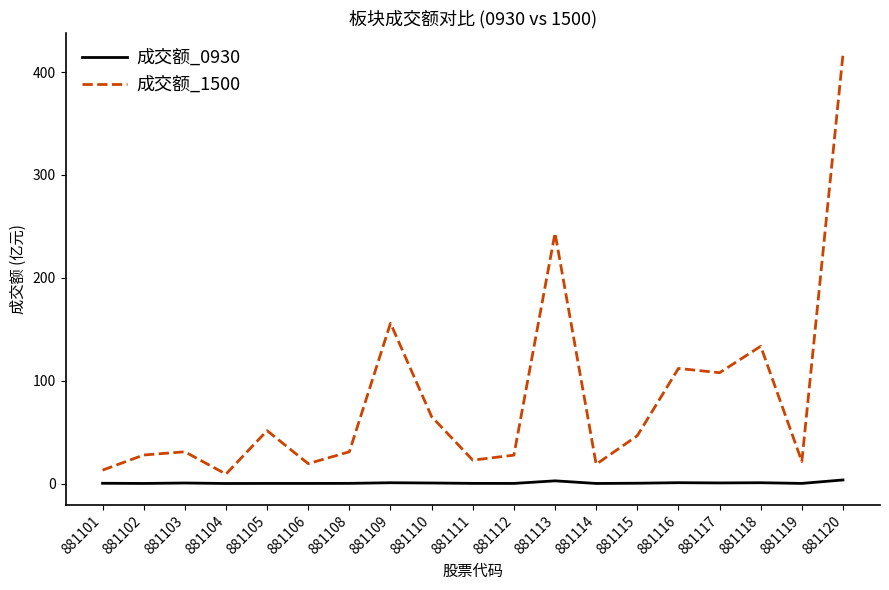

What is the highest value of the 成交额_1500 series?

417.3